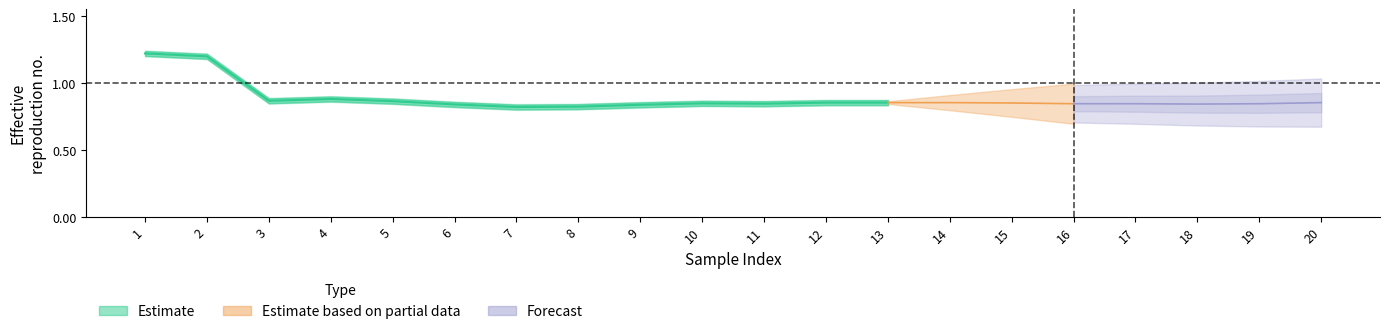

Does the chart have visible grid lines?

No